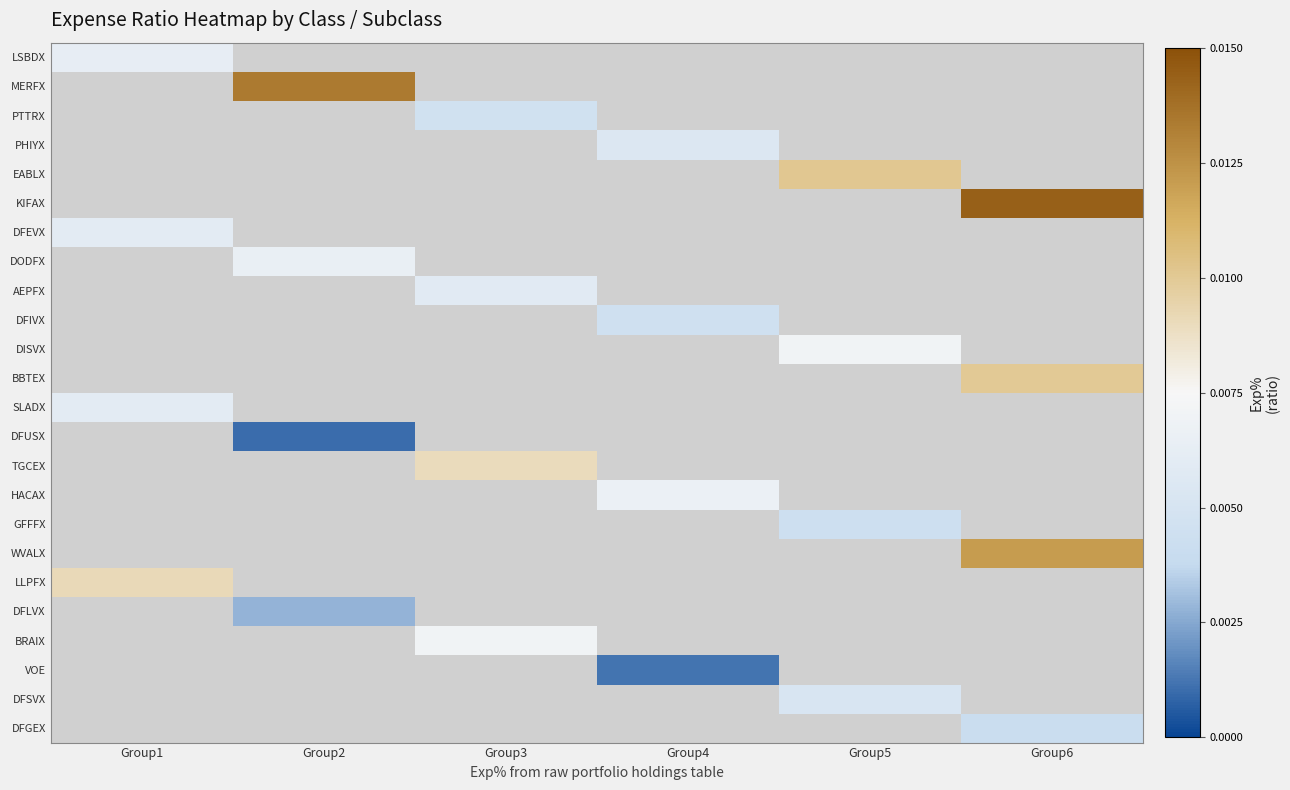

True or false: HACAX has a value of 0.0 at Group4.

False